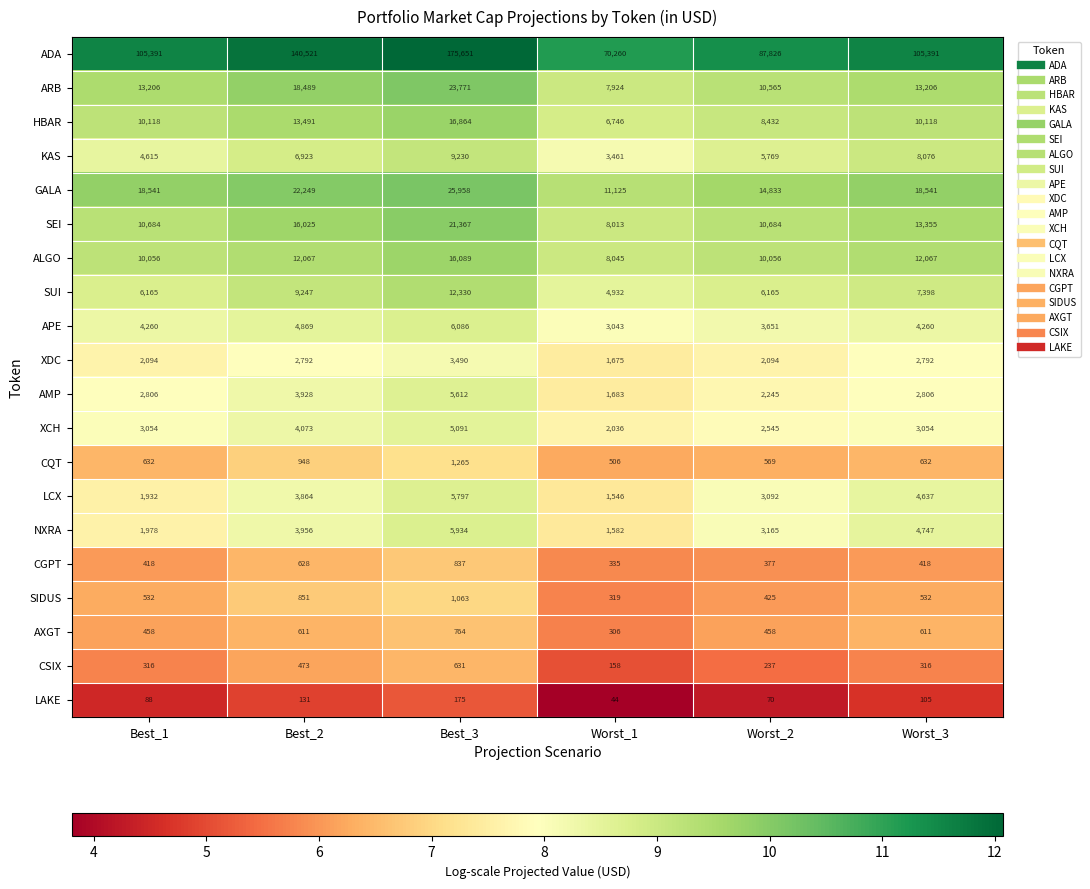

Rank the series at Worst_3 from highest to lowest value.

ADA, GALA, SEI, ARB, ALGO, HBAR, KAS, SUI, NXRA, LCX, APE, XCH, AMP, XDC, CQT, AXGT, SIDUS, CGPT, CSIX, LAKE